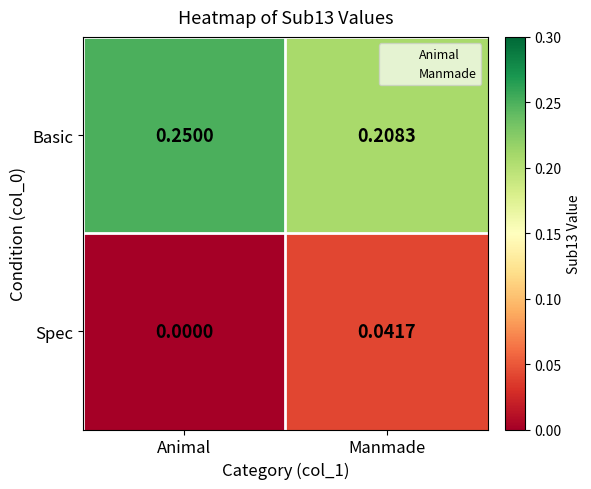

At how many categories does at least one series exceed 0?

2